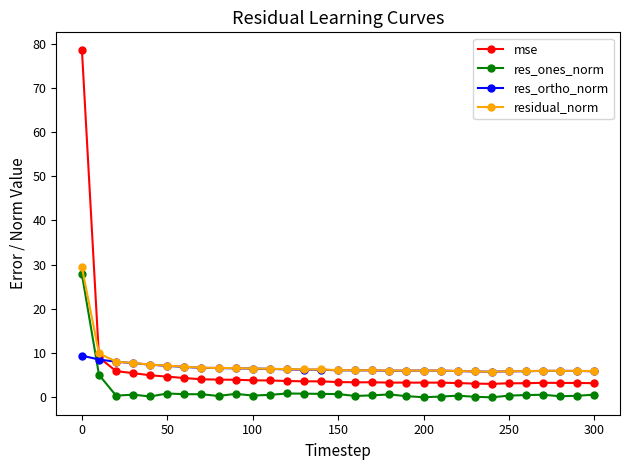

What is the lowest value of the mse series?

3.1